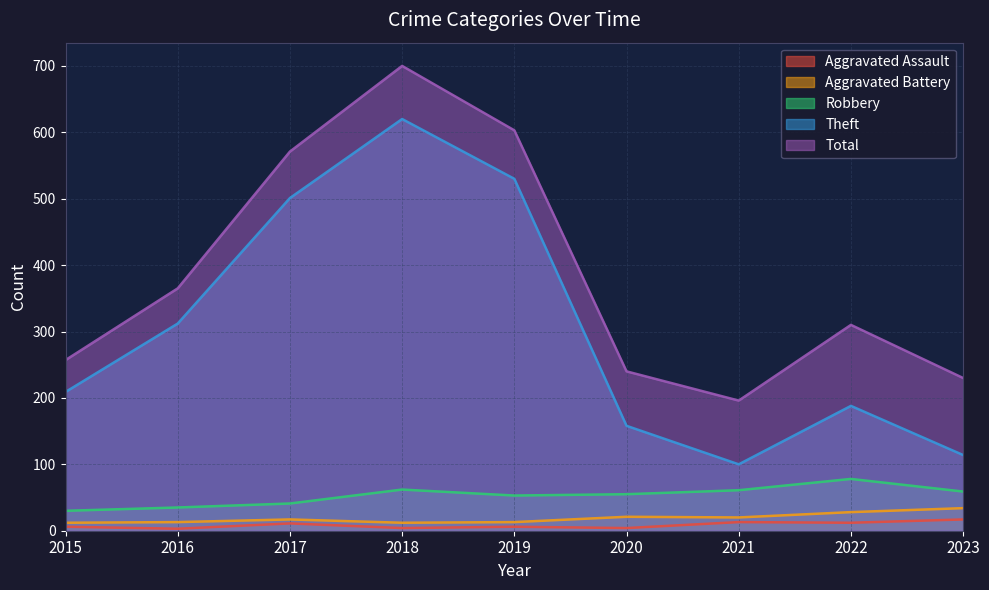

What is the total value across all series at 2015?

514